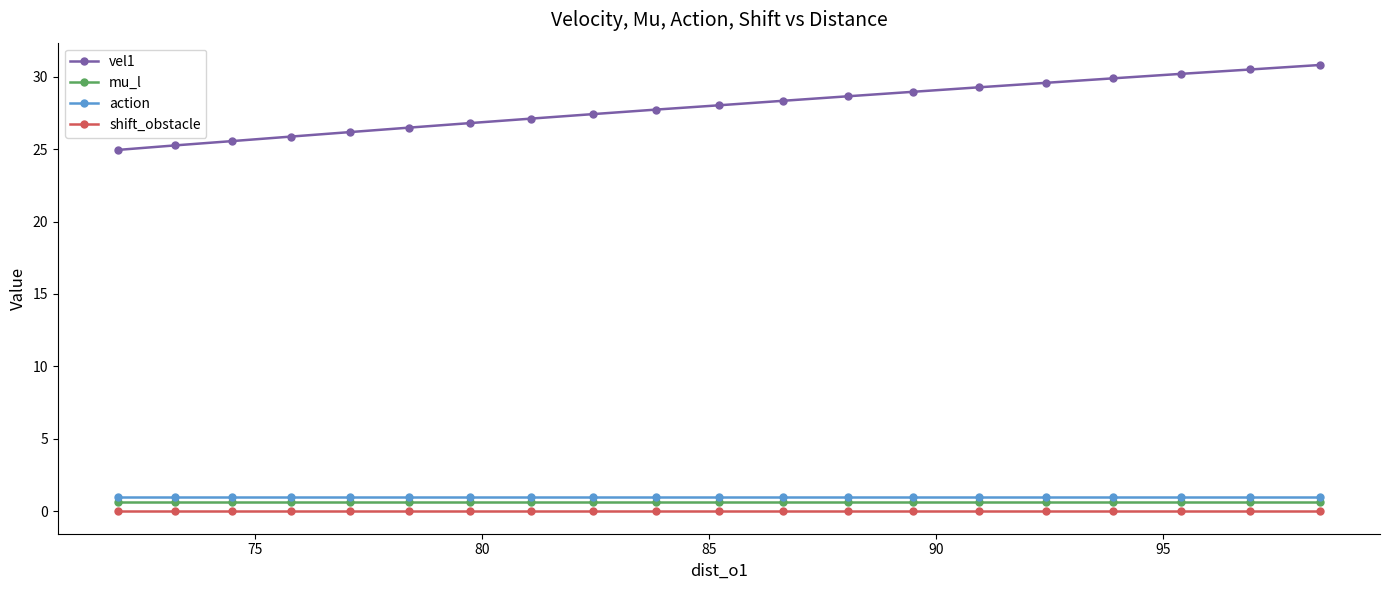

Which series has the widest spread of values?

vel1